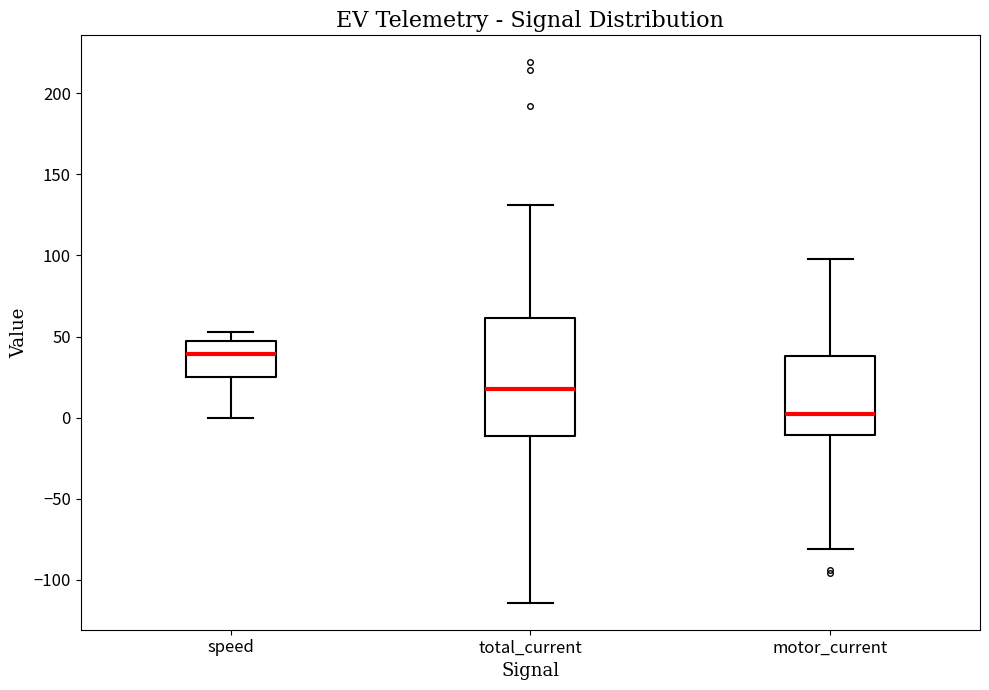

Reading left to right, read every box against the y-axis: the position of its median line, the range the box covers, and the ends of its whiskers. The values are not printed on the chart, so give them approximately, as read against the axis.

speed: median 40, box 25 to 50, whiskers 0 to 55
total_current: median 20, box -10 to 60, whiskers -115 to 130
motor_current: median 0, box -10 to 40, whiskers -80 to 100